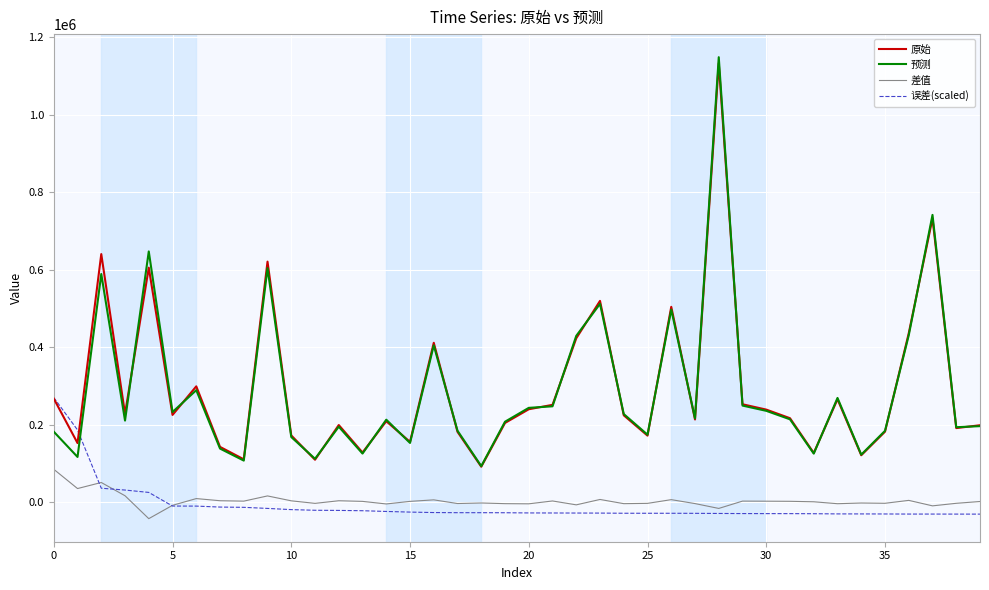

How many values in the 误差(scaled) series exceed -26603?

19